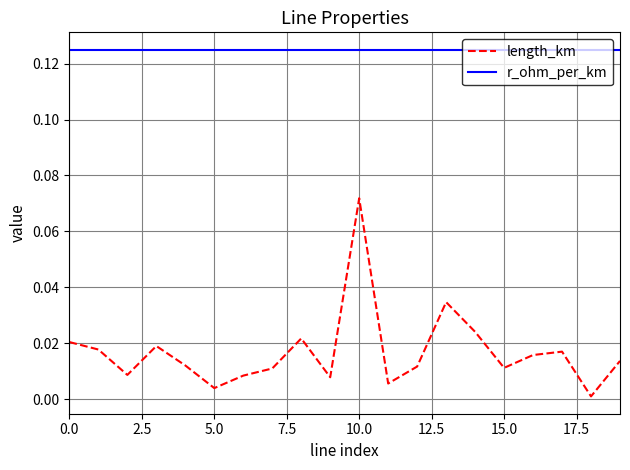

In length_km, how many points are lower than both neighbors (excluding endpoints)?

6